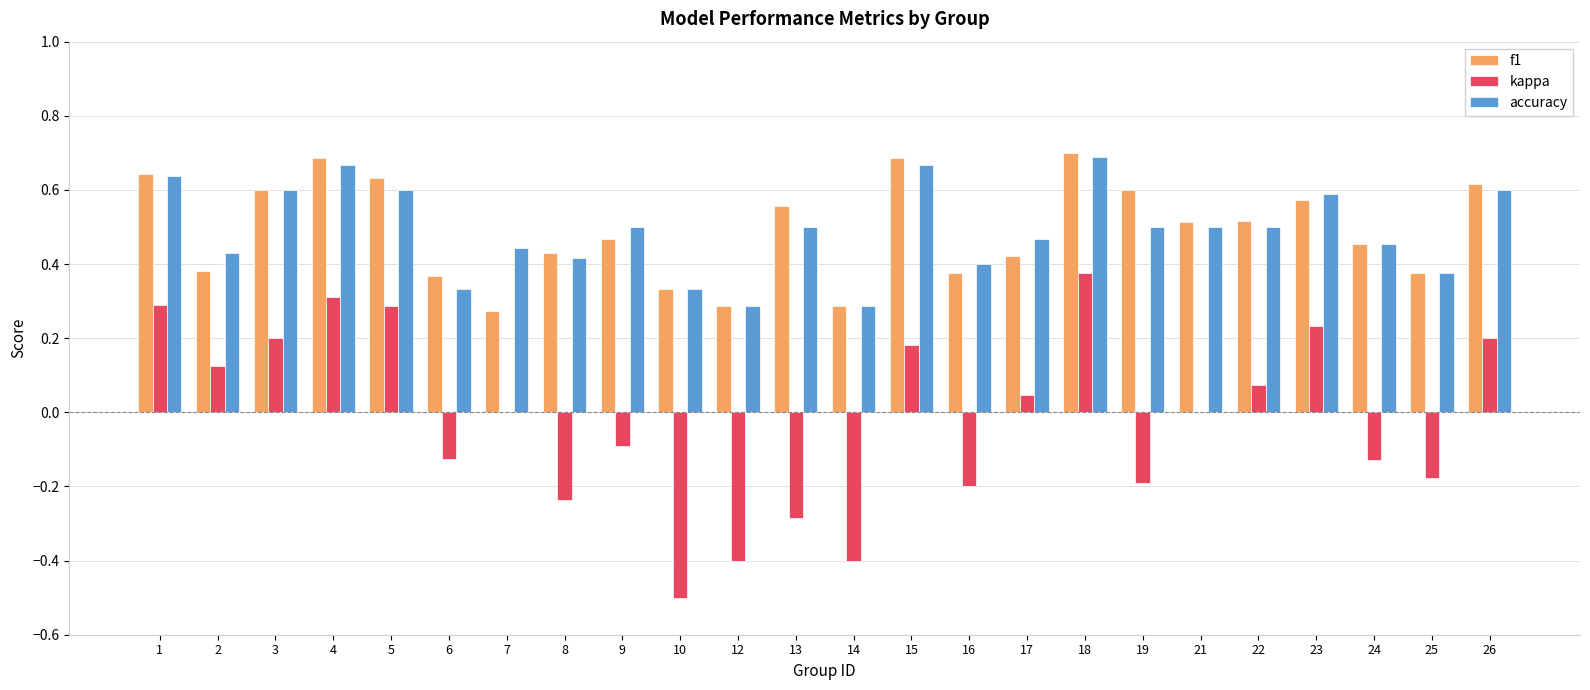

At which category is the sum across all series the highest?

18